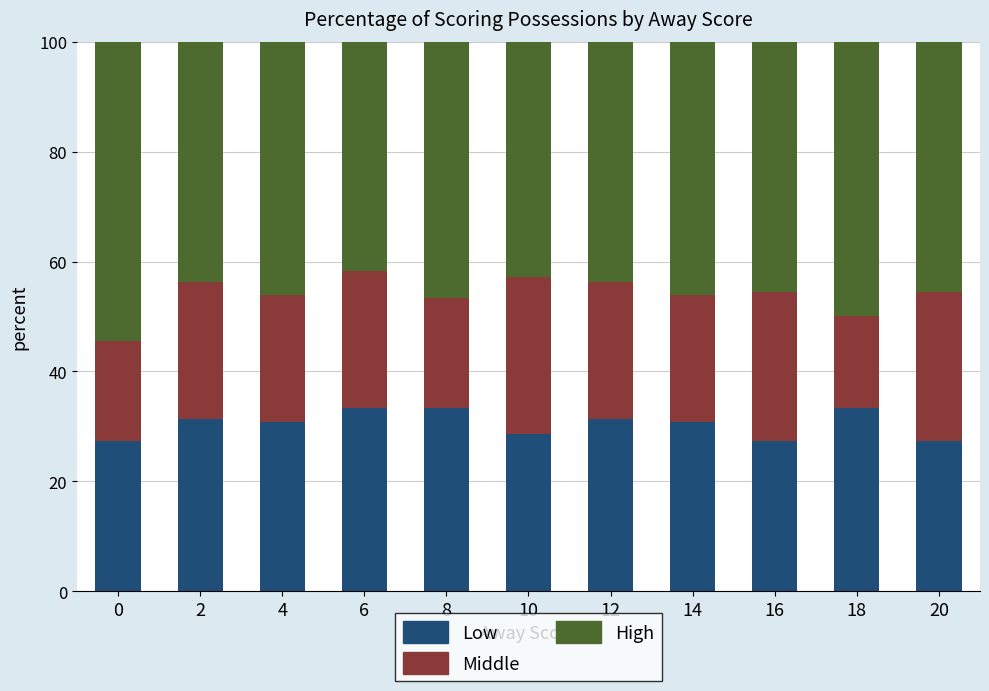

What is the difference between the Low values at 0 and 4?

3.5